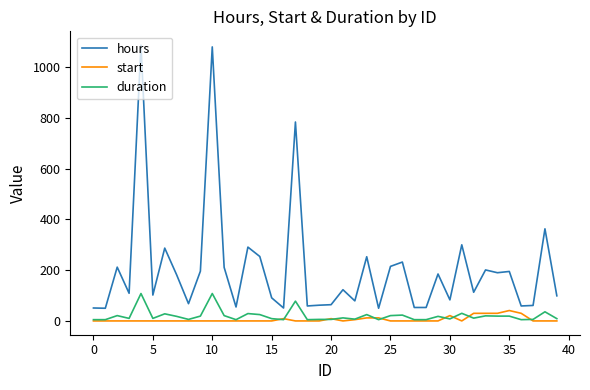

True or false: hours and duration cross at least once.

False